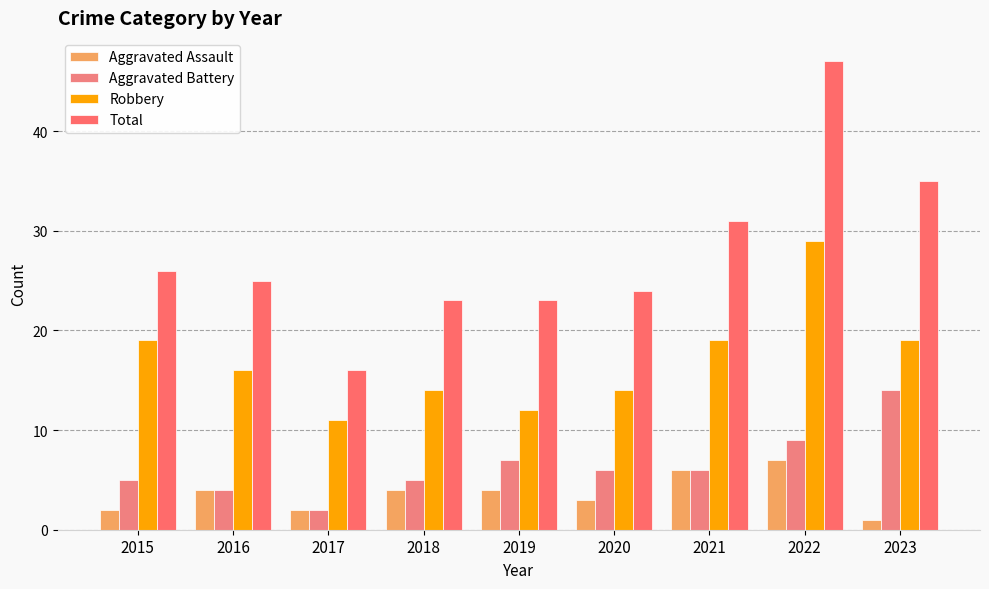

Which series has the widest spread of values?

Total